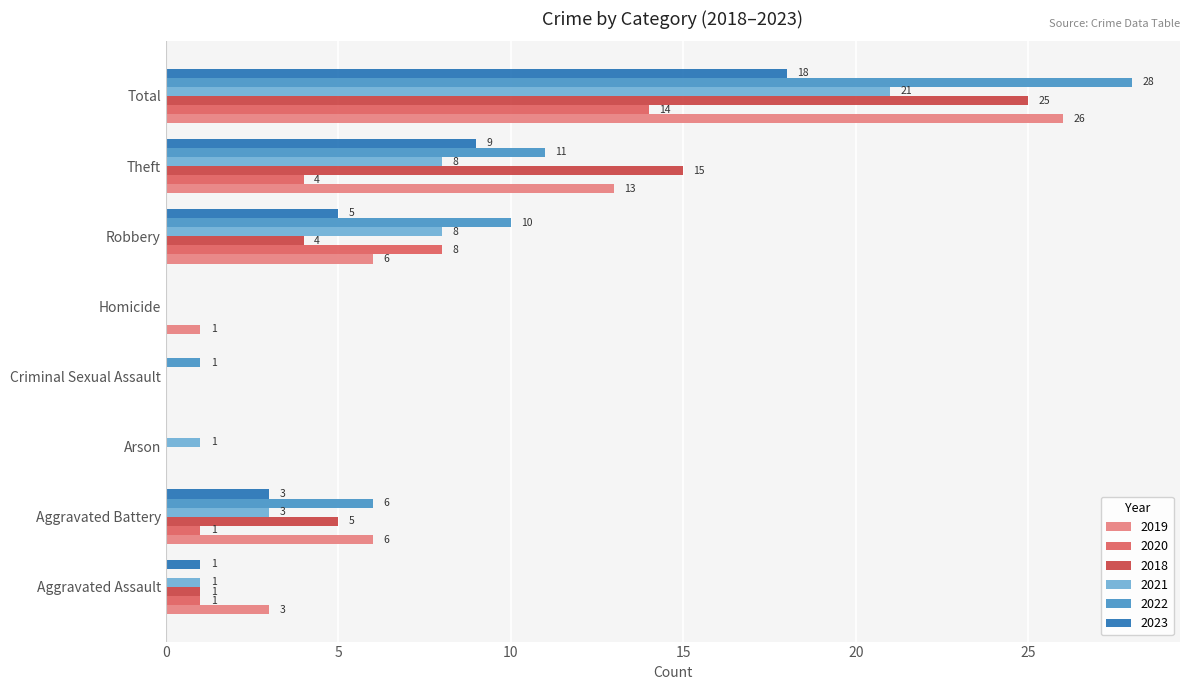

Between Aggravated Battery and Criminal Sexual Assault, which series saw the biggest shift?

2019